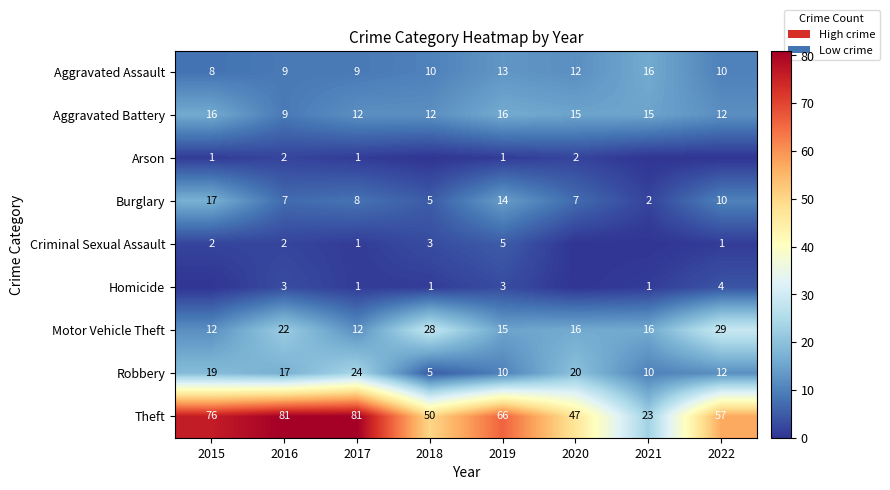

What is the minimum value for Motor Vehicle Theft?

12